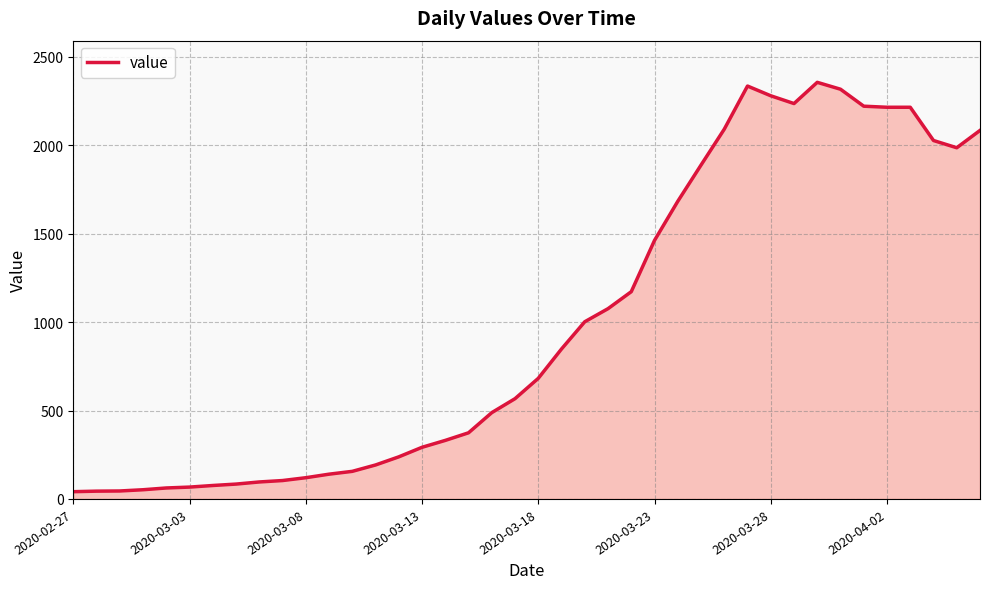

What is the maximum value shown in the chart?

2356